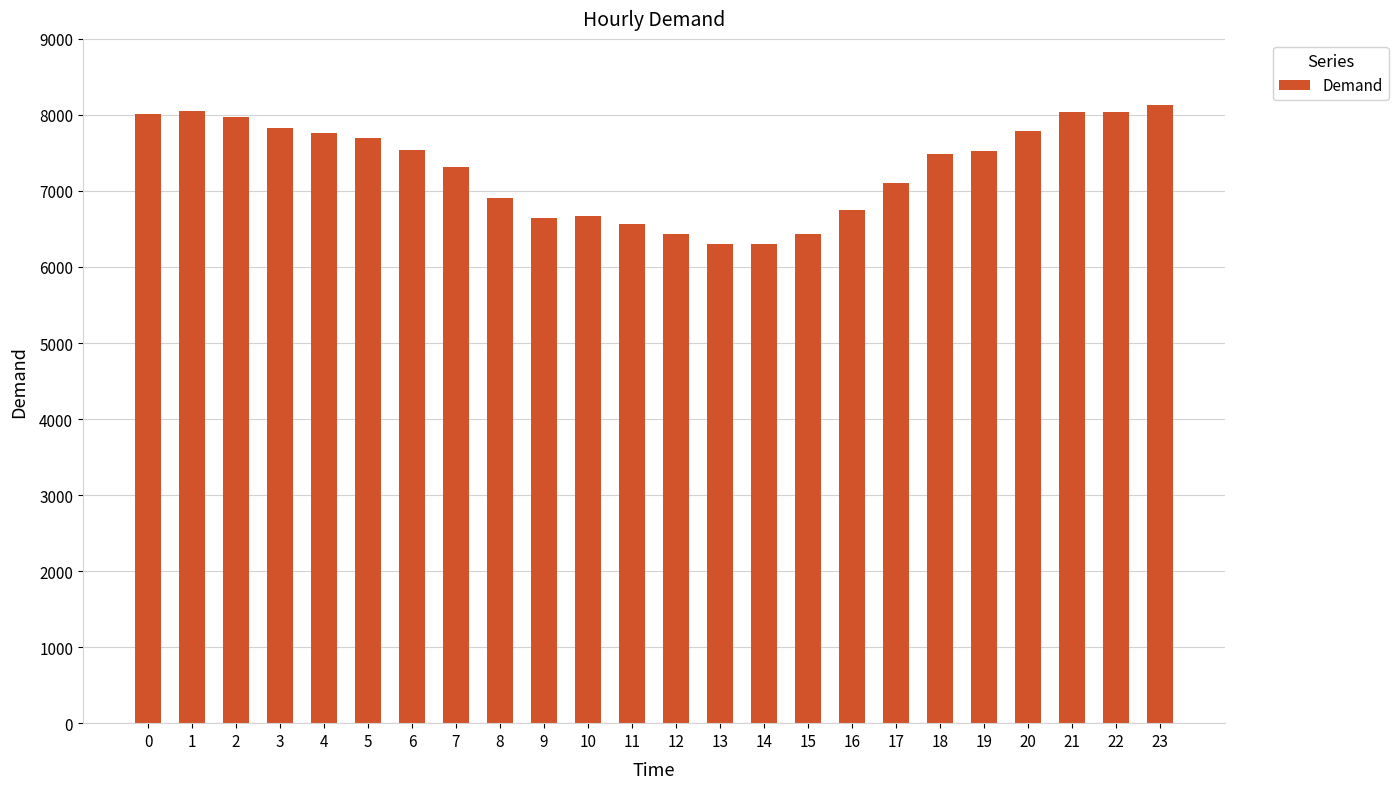

What is the minimum value shown in the chart?

6303